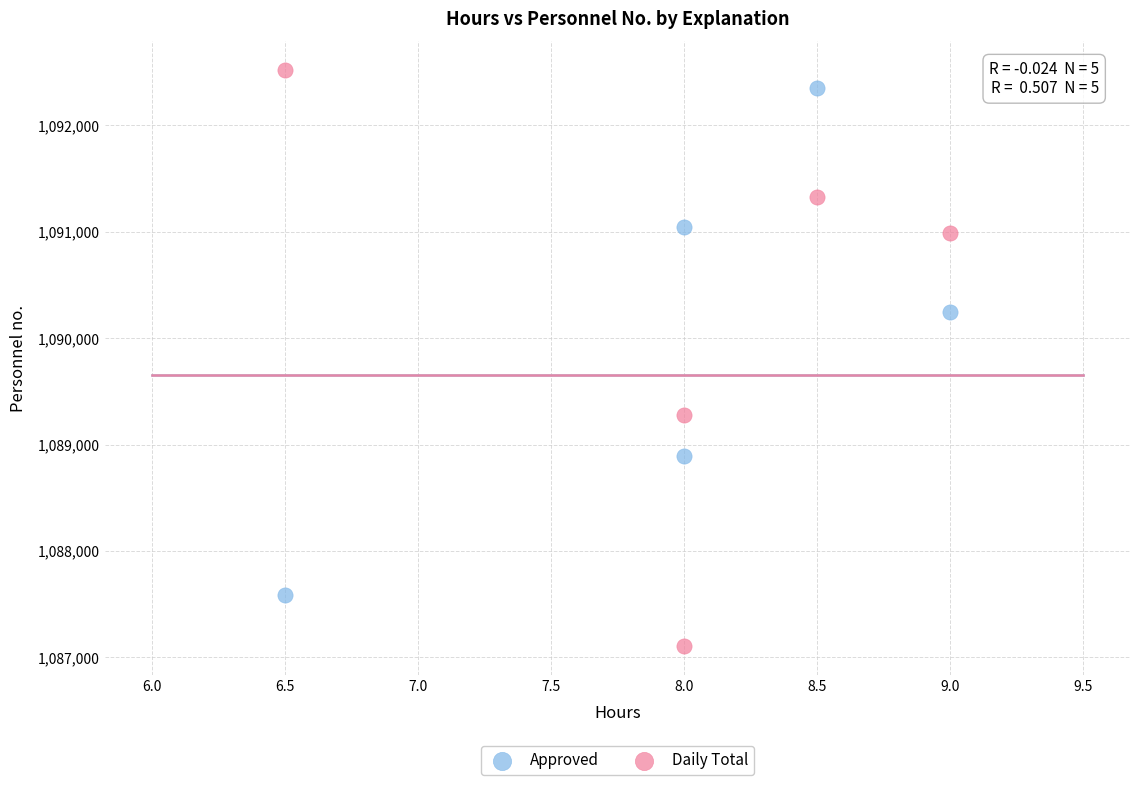

Which series reaches the minimum Y coordinate?

Daily Total